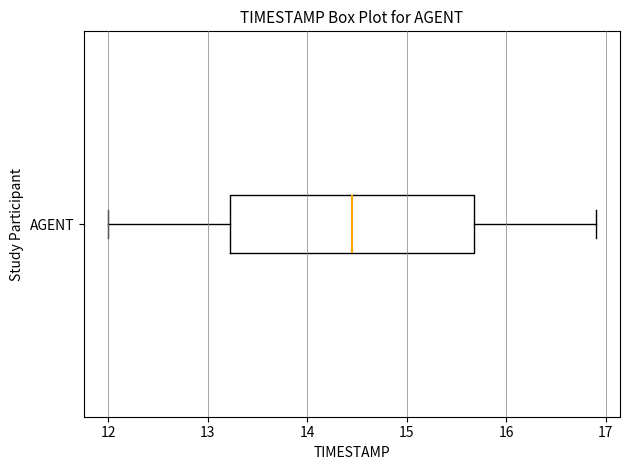

Transcribe this box plot: give where the median line is, the range the box spans, and where the two whiskers end, as read against the x-axis. The values are not printed on the chart, so give them approximately, as read against the axis.

median 14.5, box 13.2 to 15.7, whiskers 12.0 to 16.9